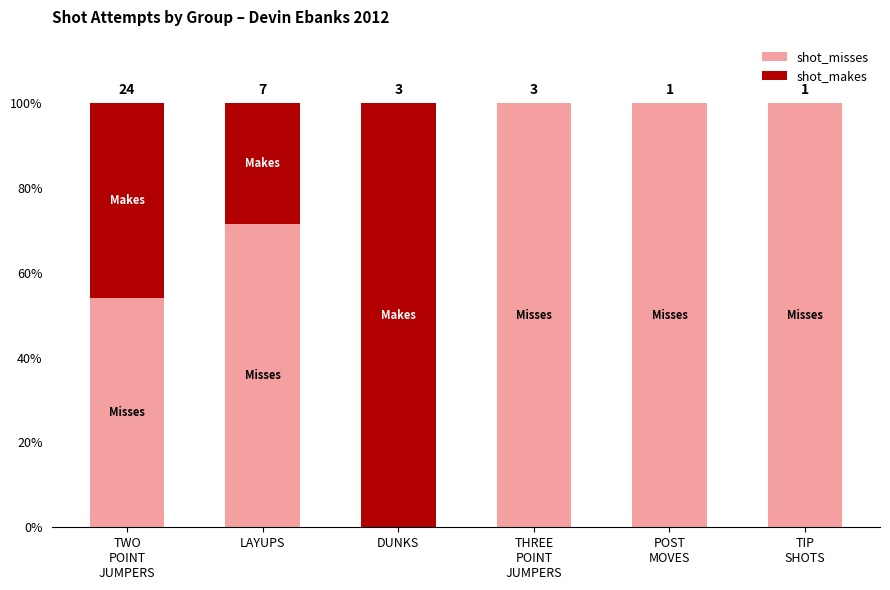

Which series has the largest total across all categories?

shot_misses